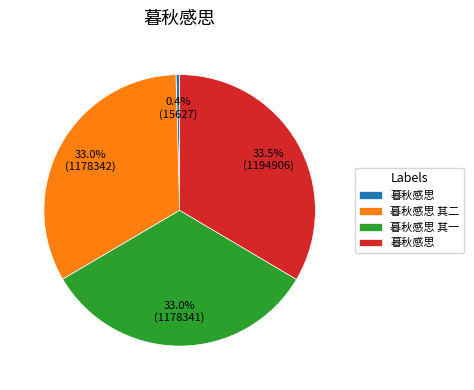

Does any single category account for the majority?

No